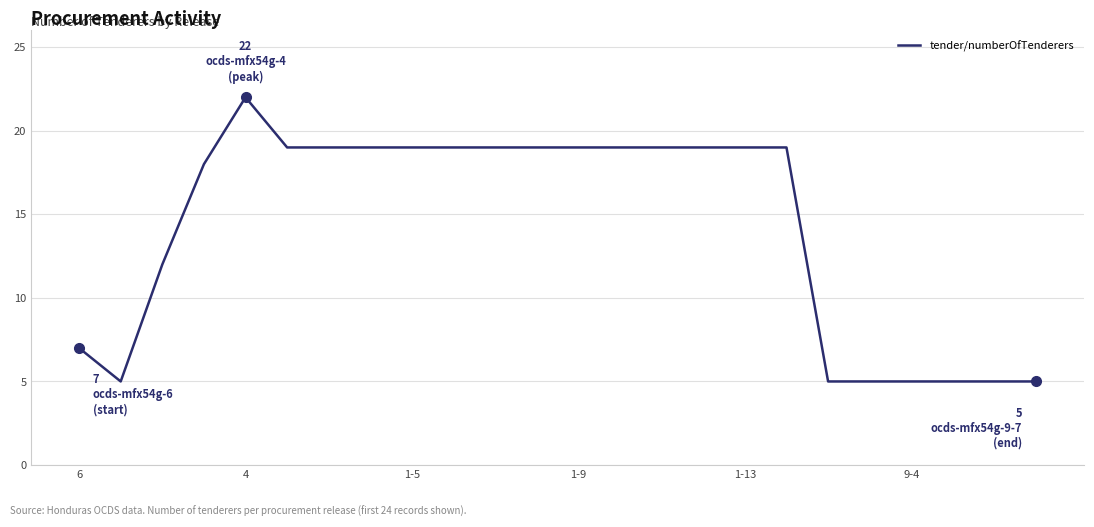

What is the difference between the maximum and minimum values?

17